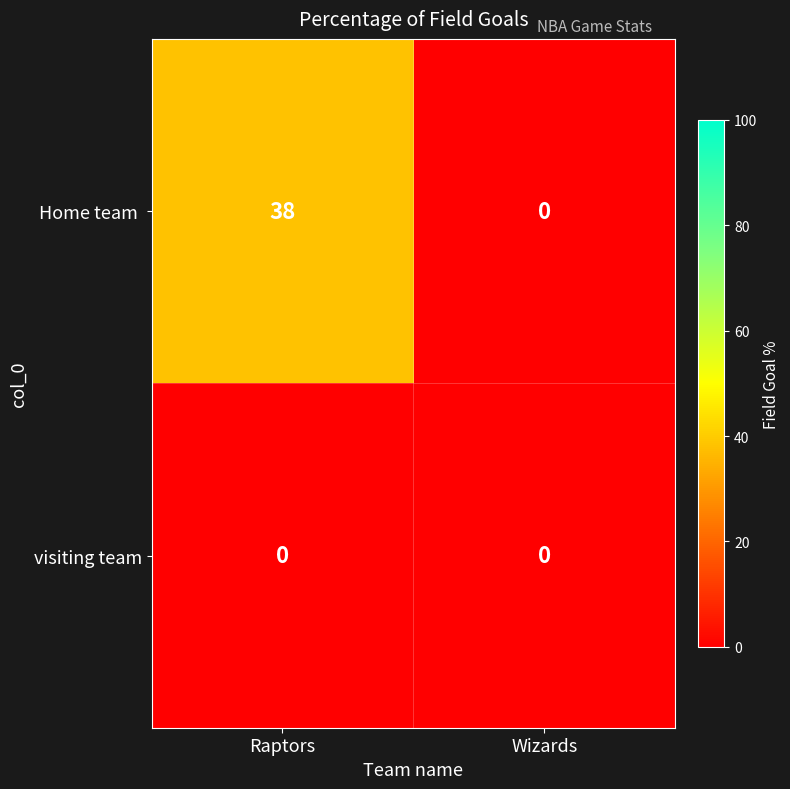

What is the total value across all series at Raptors?

38